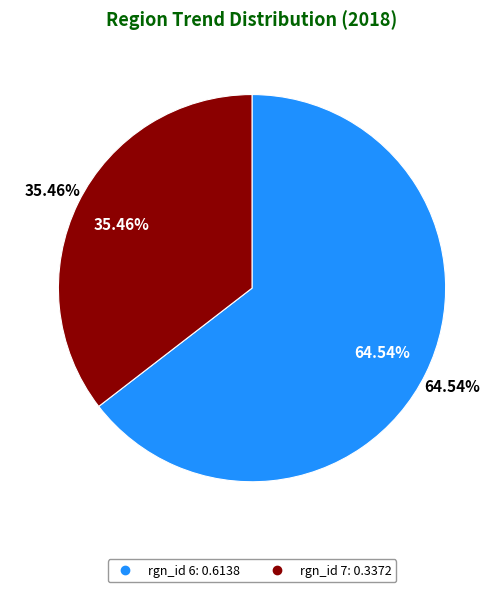

Do 7 and 6 together represent more than half of the pie?

Yes